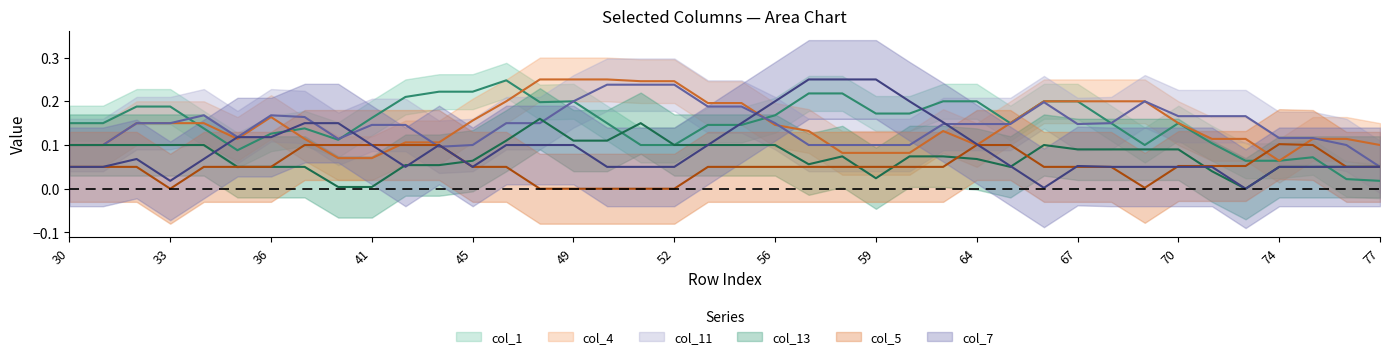

Which series has the widest spread of values?

col_1